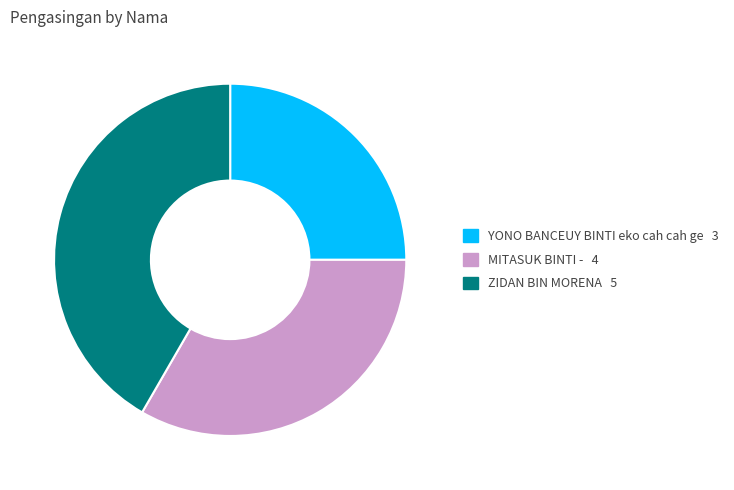

What is the largest slice in the pie chart?

ZIDAN BIN MORENA